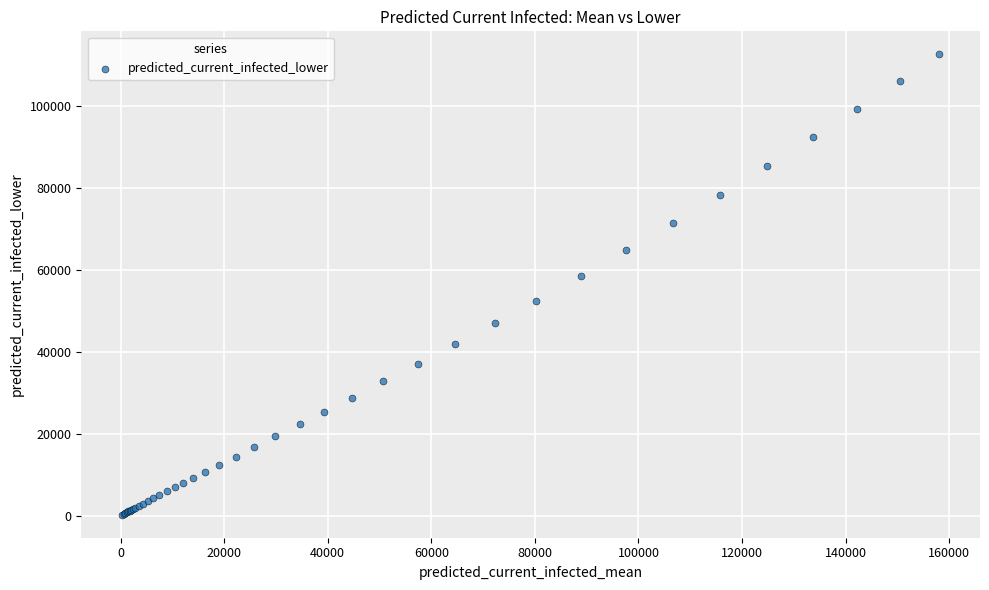

What Y value in the scatter plot is closest to 56345?

58329